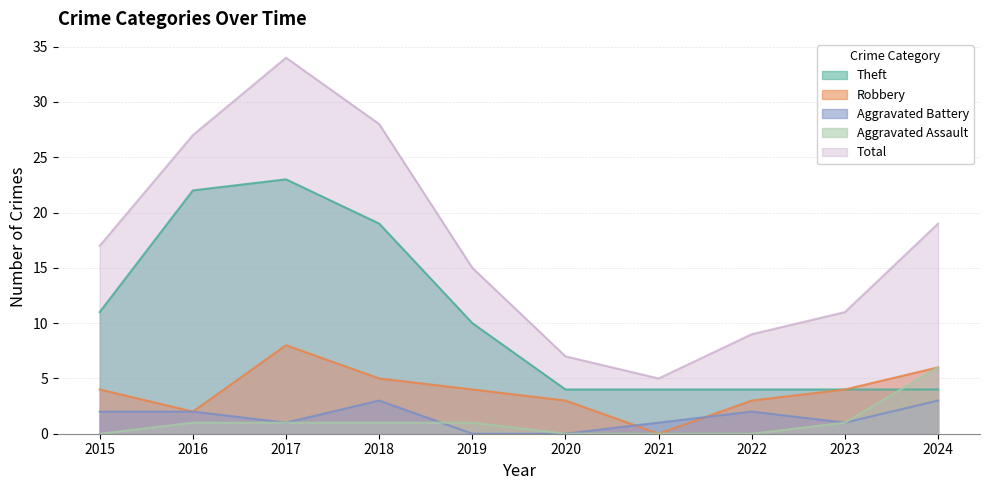

At how many categories does at least one series exceed 24?

3